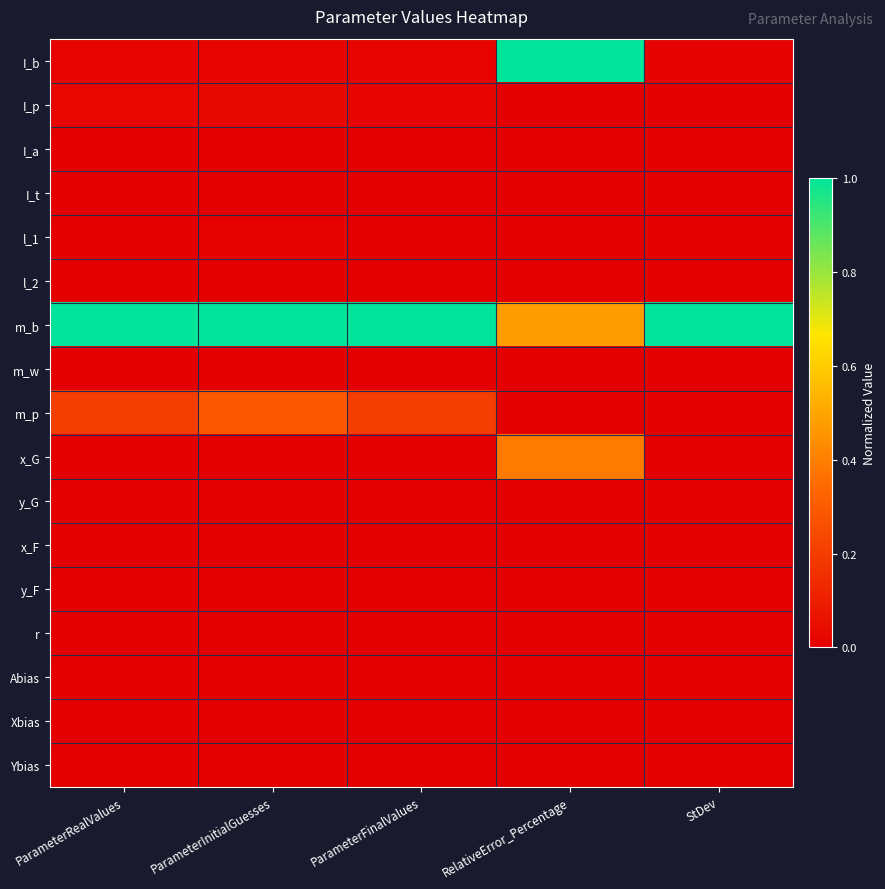

Which series has the largest range (max minus min)?

I_b